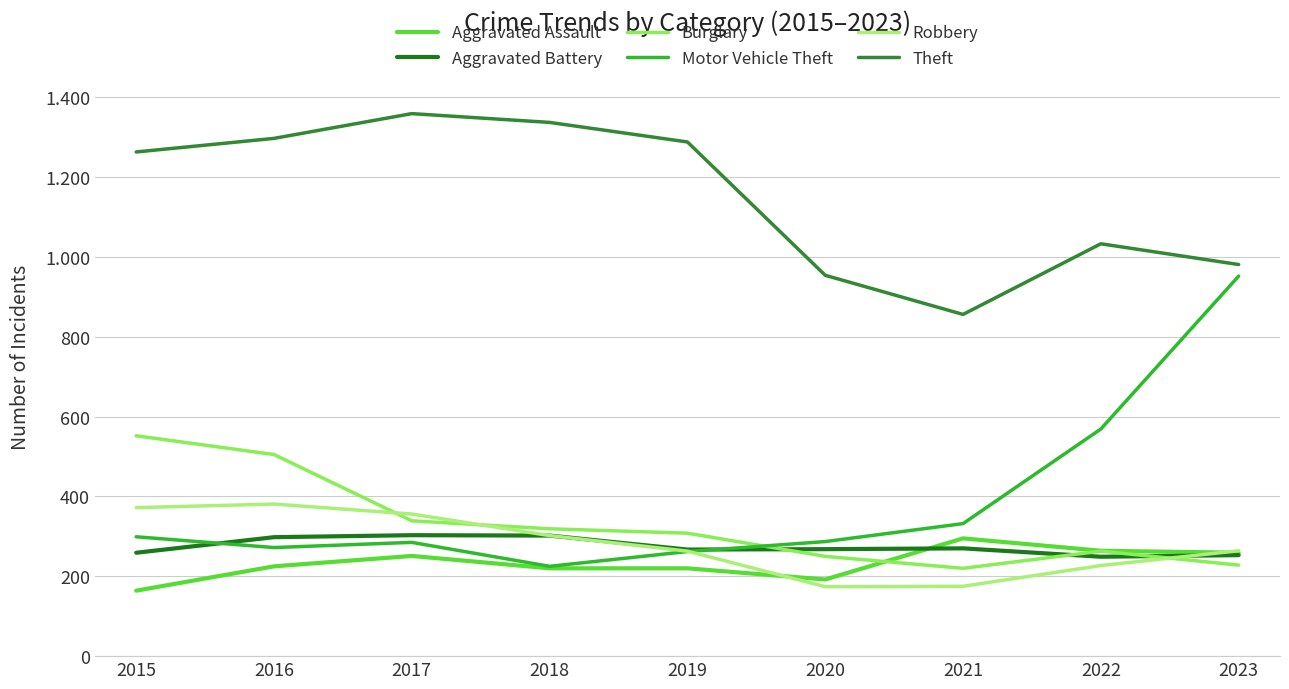

Does the chart display data point markers on the line(s)?

No